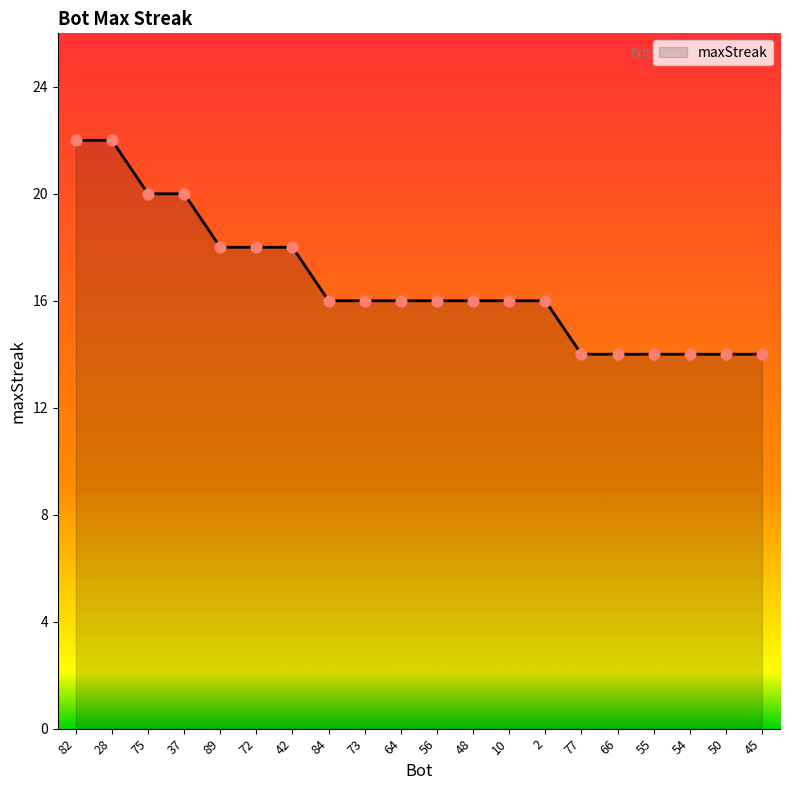

What is the change in value from 73 to 66?

-2